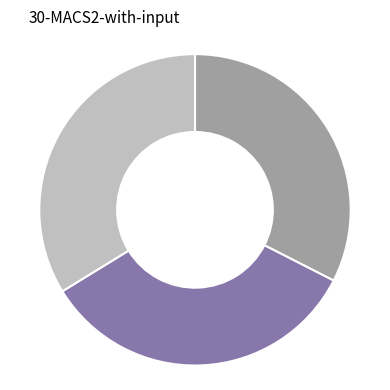

Does any single category account for the majority?

No